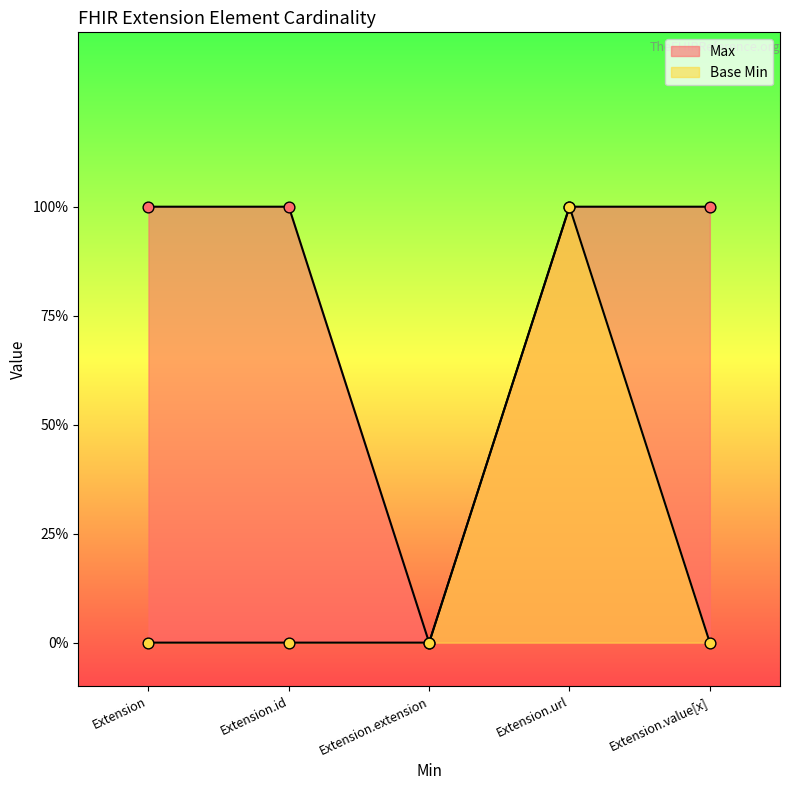

Which series has the largest total across all categories?

Max